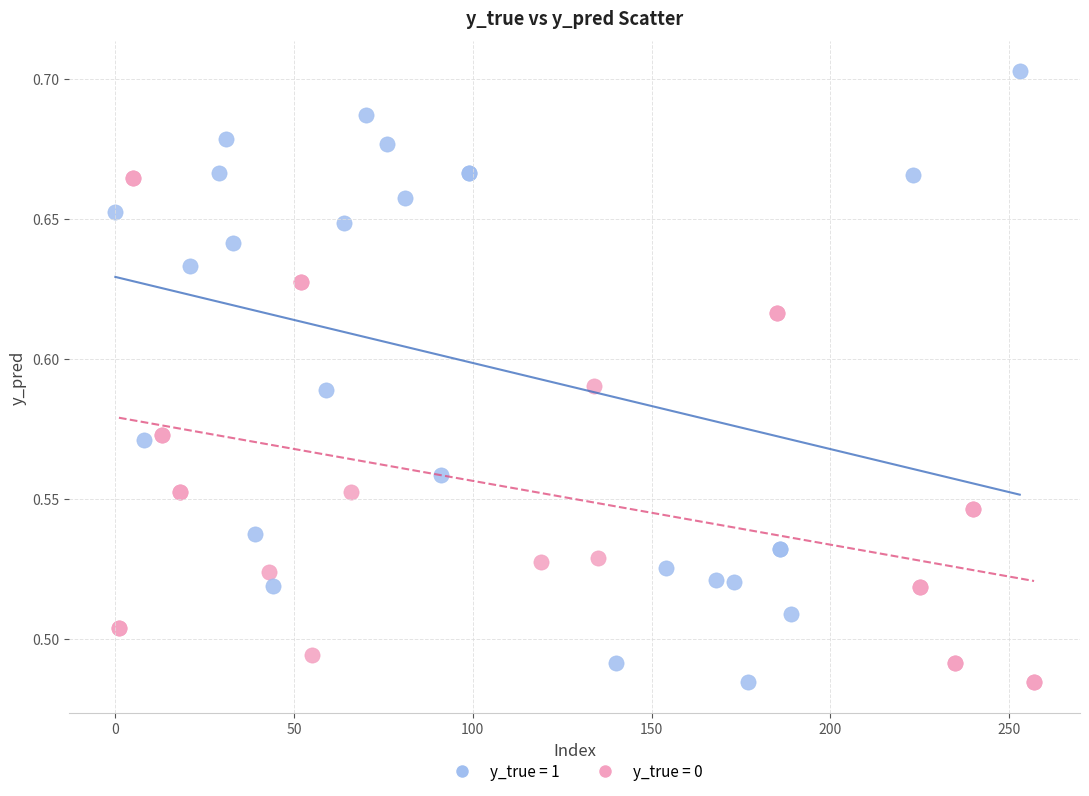

What are all the series names shown in the legend?

y_true = 1, y_true = 0